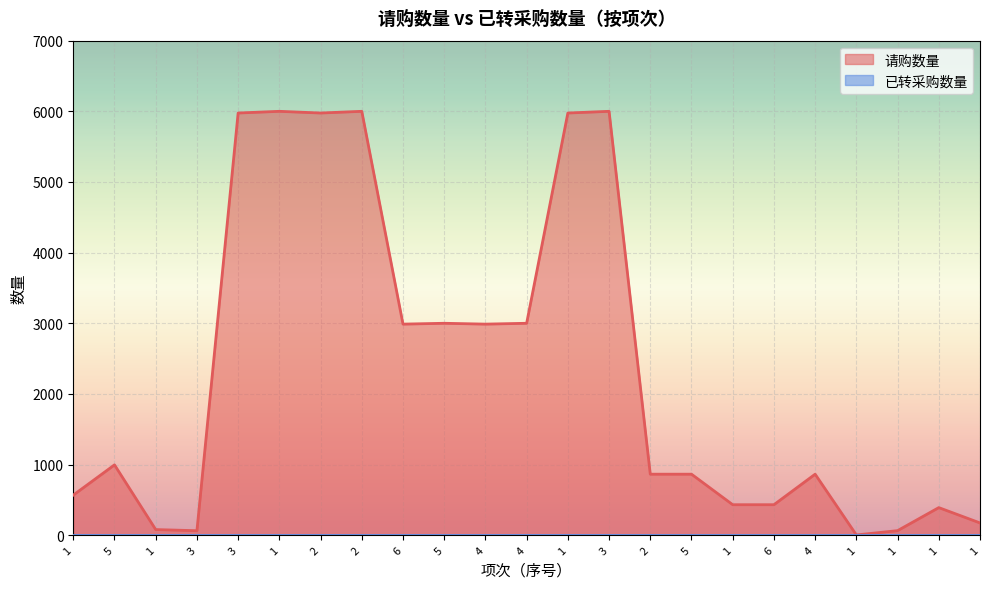

How many points are lower than both their immediate neighbors (excluding endpoints)?

5